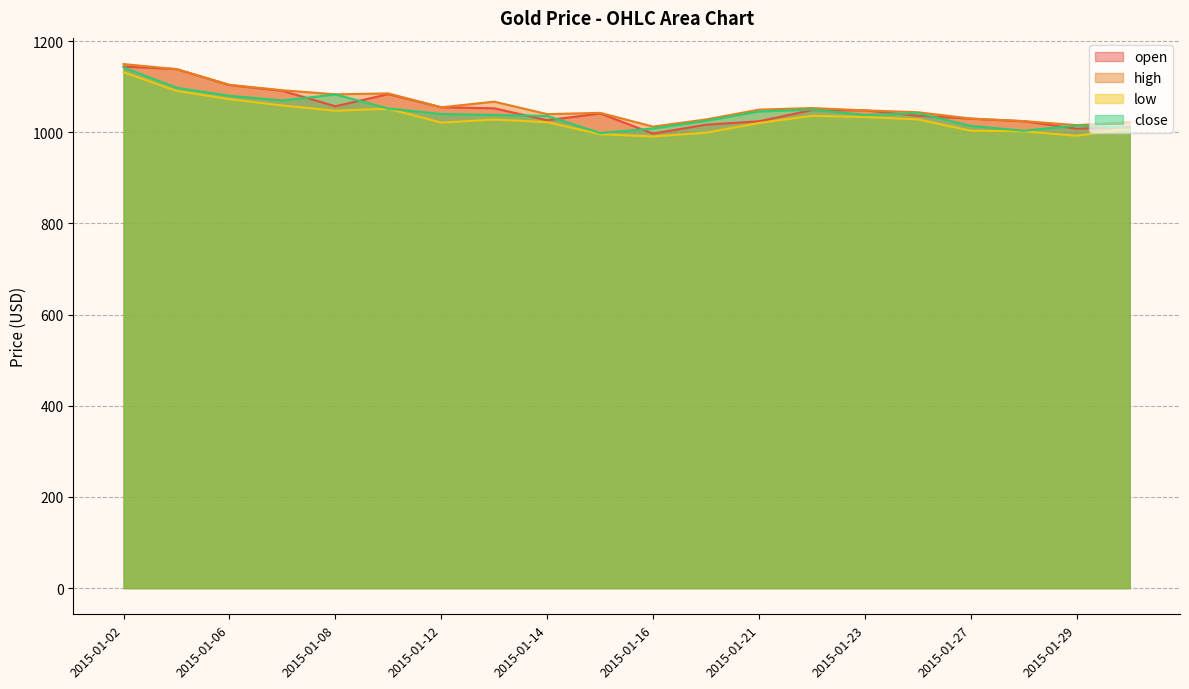

Which category has the highest value in the open series?

2015-01-02